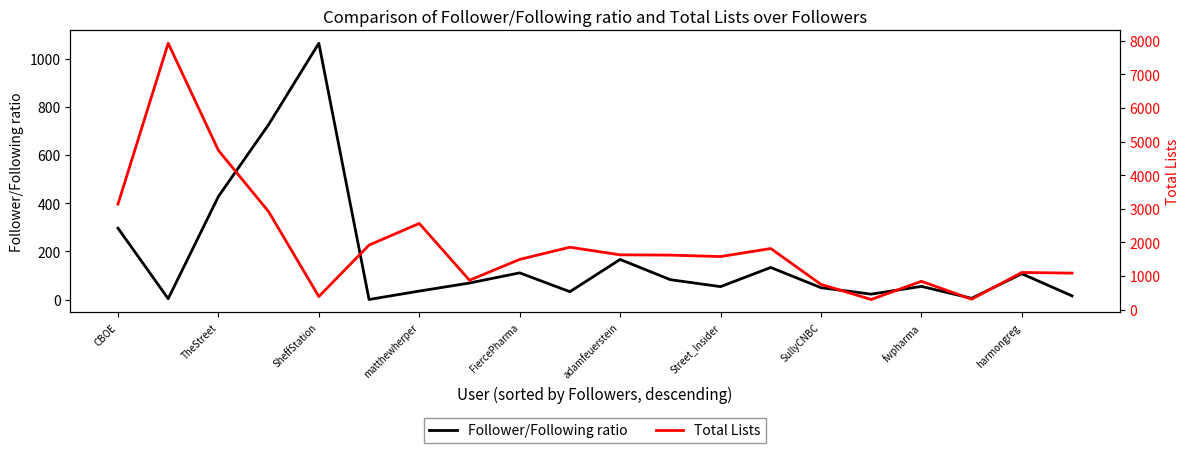

What is the value of the Total Lists point at the 10th from the left?

1854.0